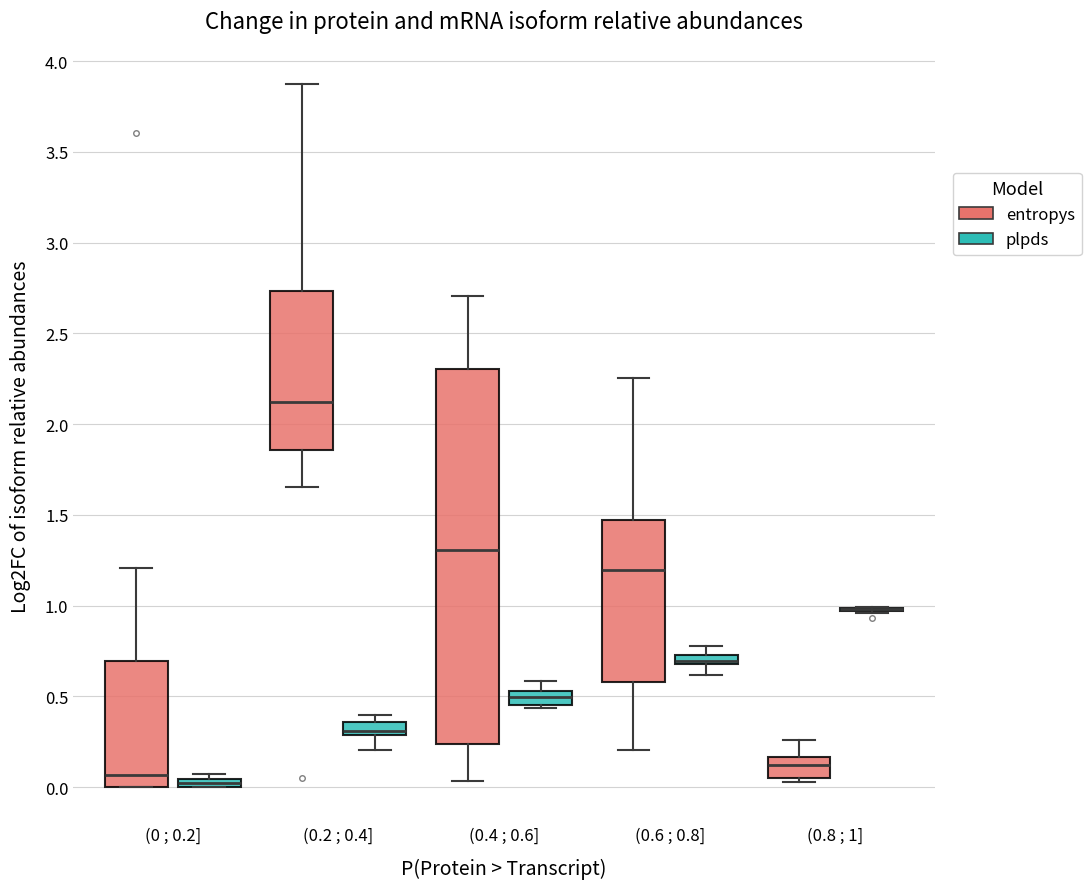

Which box is the tallest, from its lower edge to its upper edge?

(0.4 ; 0.6] (entropys)